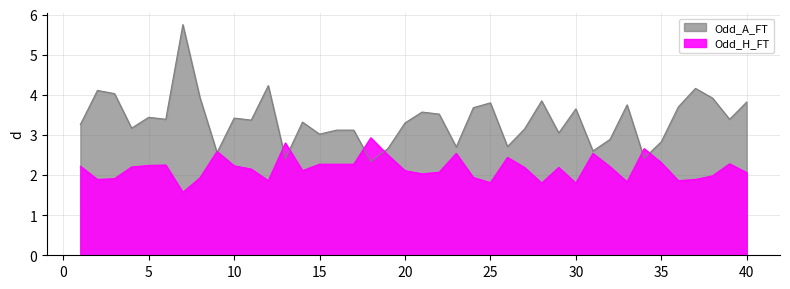

True or false: Odd_A_FT has a value of 2.4 at 34.

True